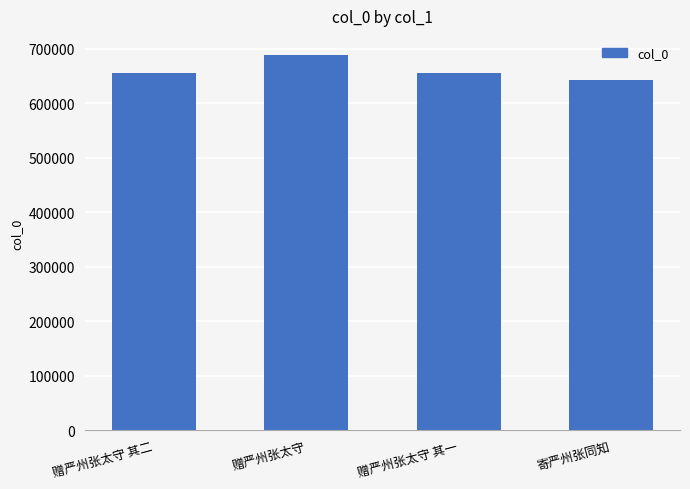

Is it true that the value at 赠严州张太守 其二 is 656503?

True